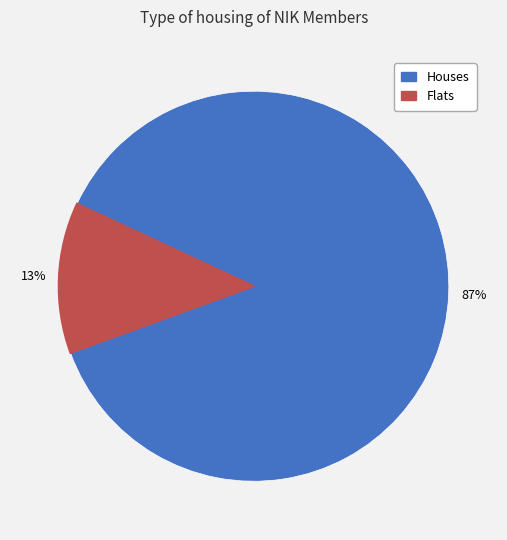

How many segments does this pie chart have?

2